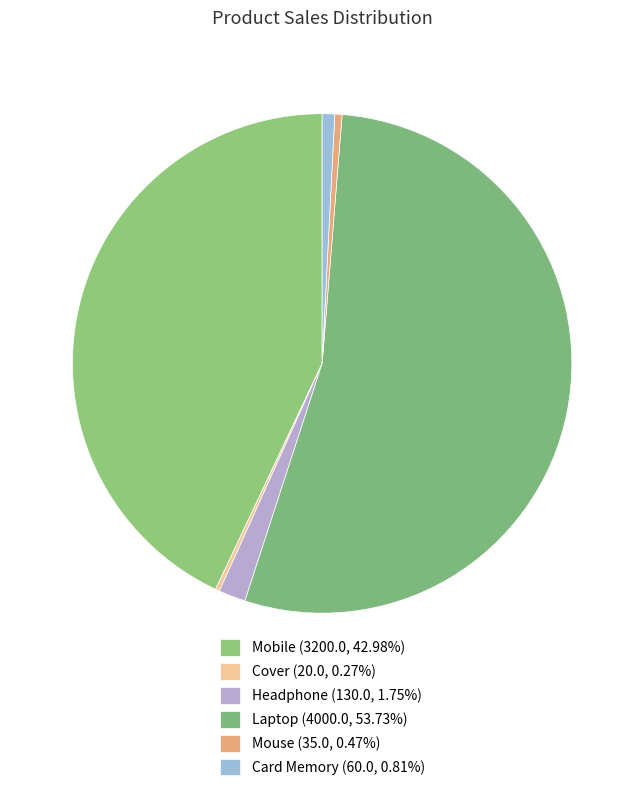

True or false: Laptop accounts for 39% of the total.

False